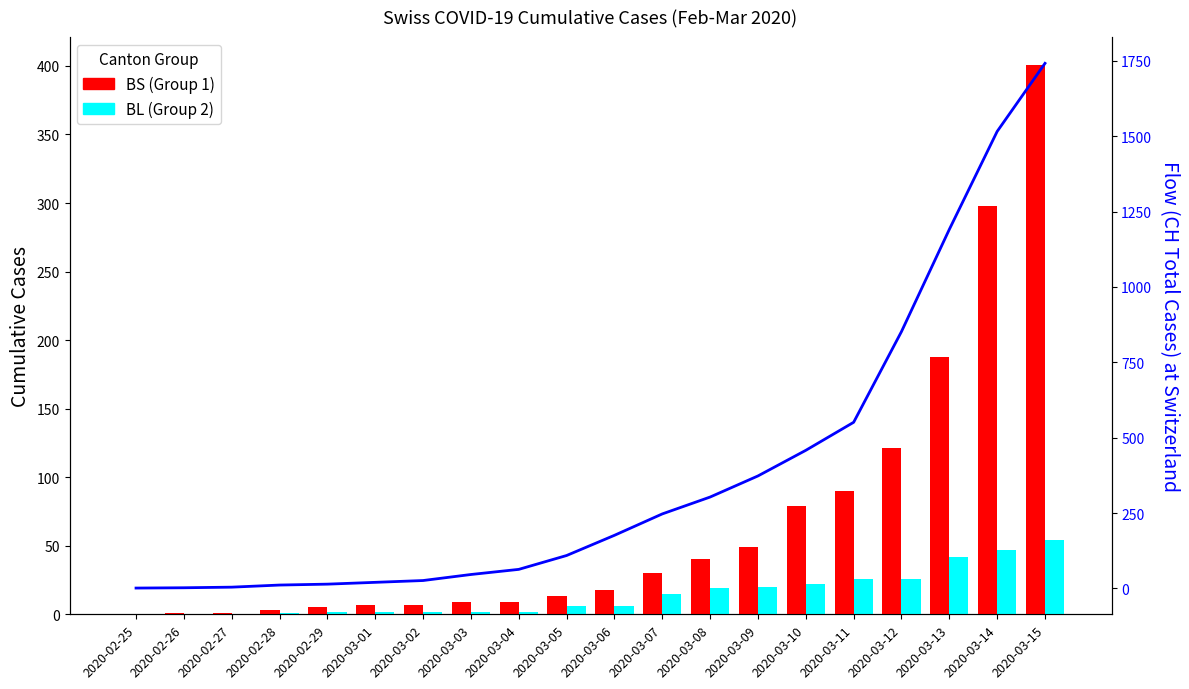

Rank the series at 2020-02-28 from highest to lowest value.

CH Total, BS (Group 1), BL (Group 2)